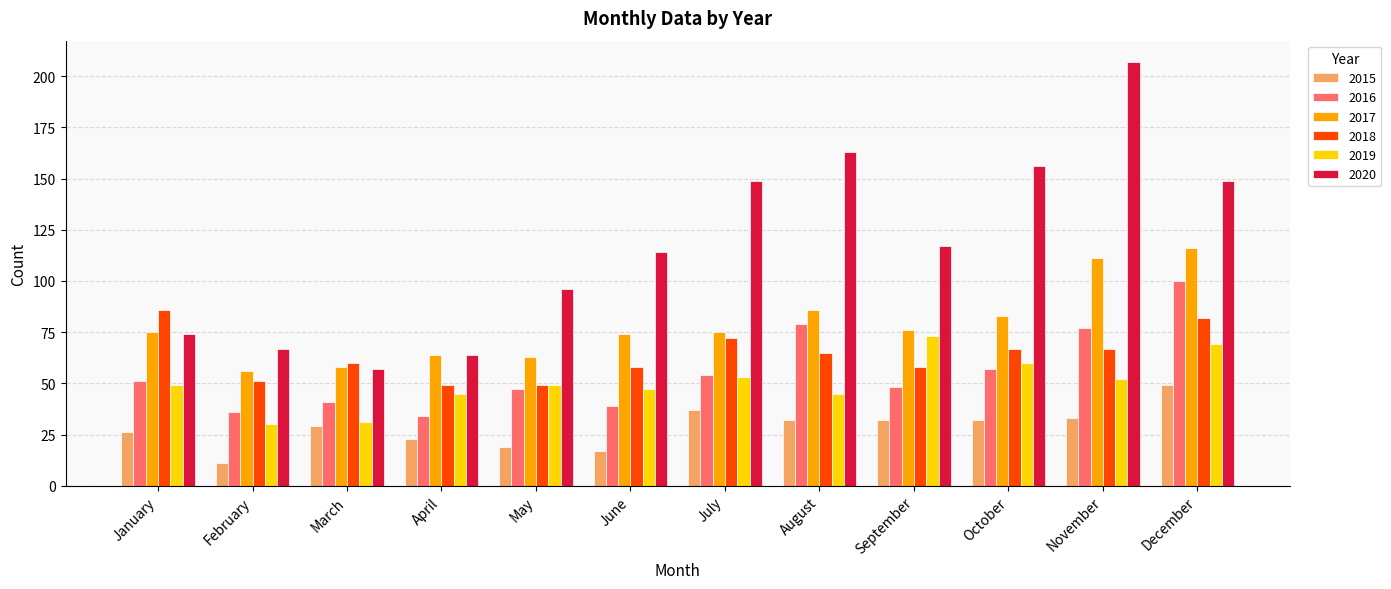

Is it true that 2016 equals 54 at July?

True